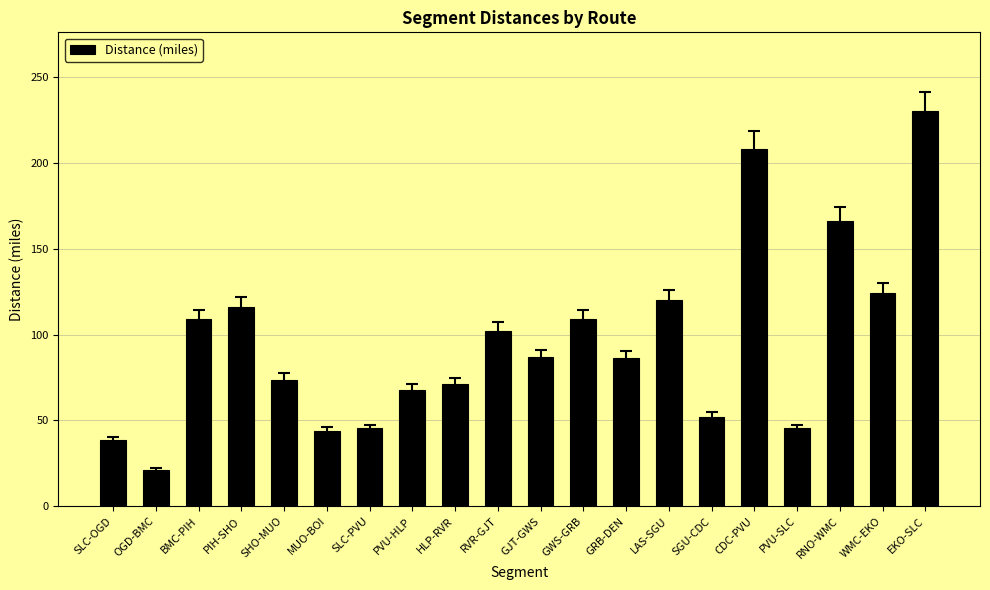

Count the number of data series in this chart.

1